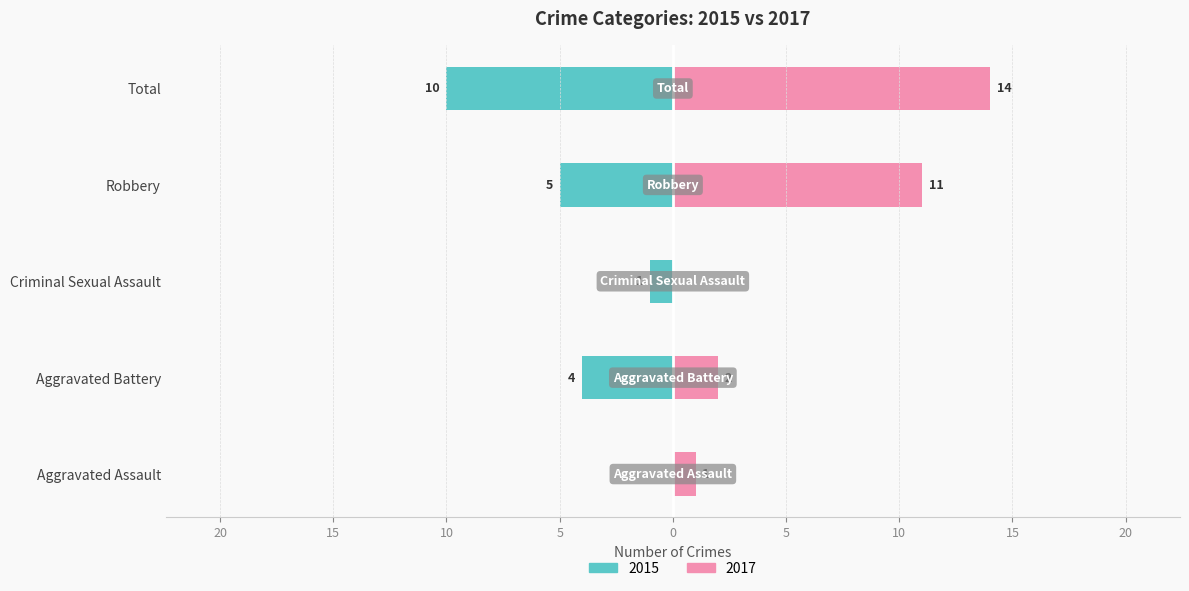

At which label is the value closest to -5?

Robbery